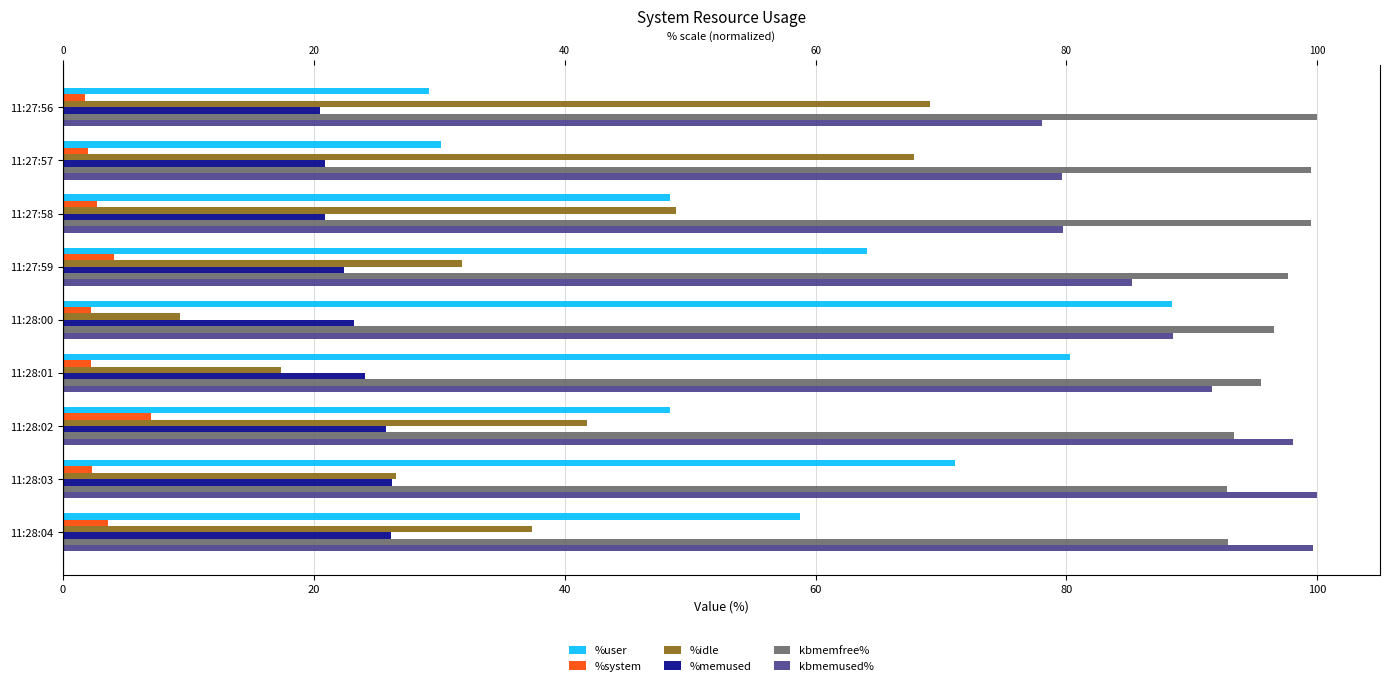

True or false: kbmemused% has a value of 64.2 at 11:28:03.

False